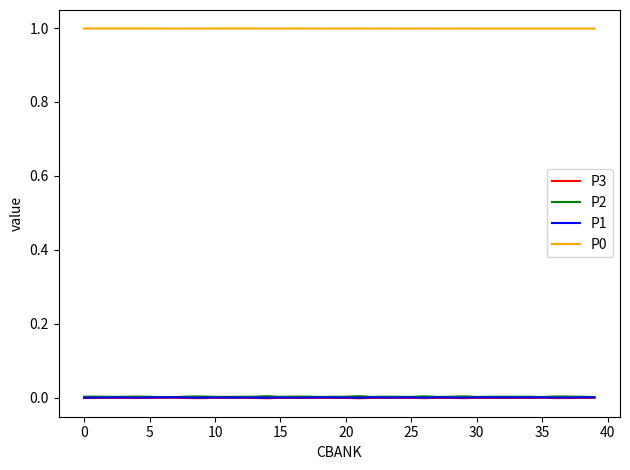

True or false: P1 and P2 cross at least once.

False